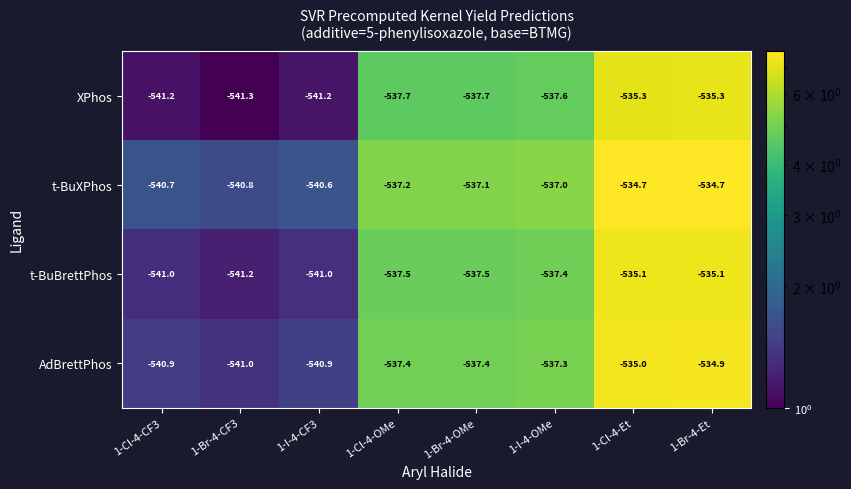

List the series in order of their overall mean, highest first.

t-BuXPhos, AdBrettPhos, t-BuBrettPhos, XPhos